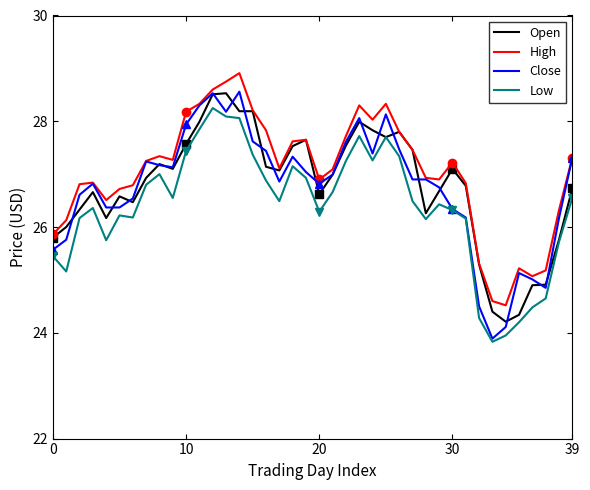

The High series shows 14.4 at 7. True or false?

False